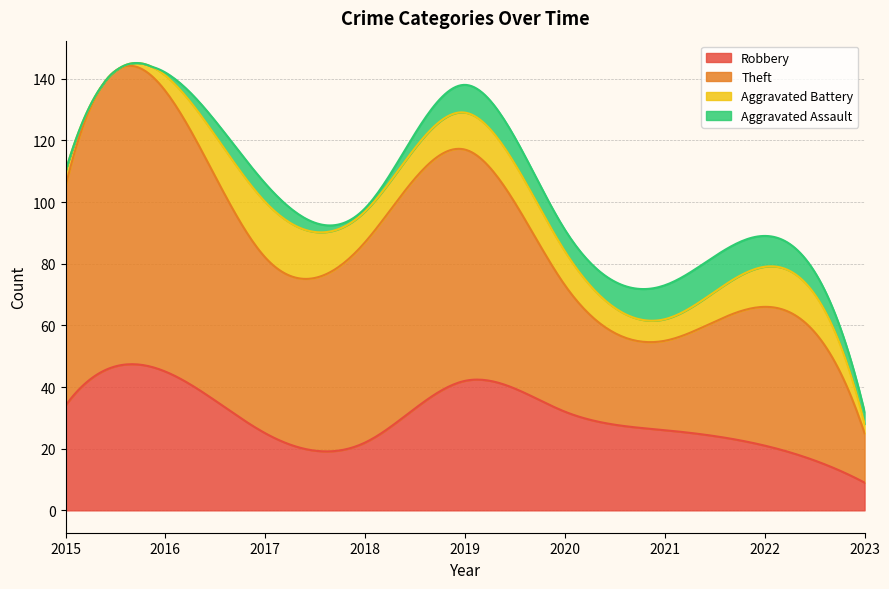

Count the number of categories in the chart.

9